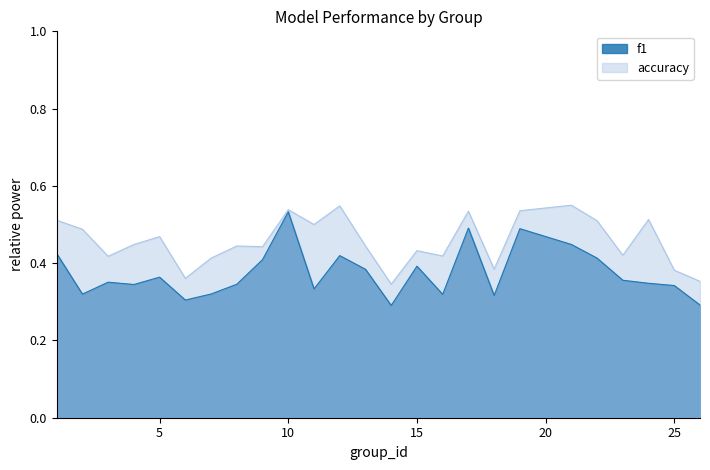

At which category is the sum across all series the highest?

10